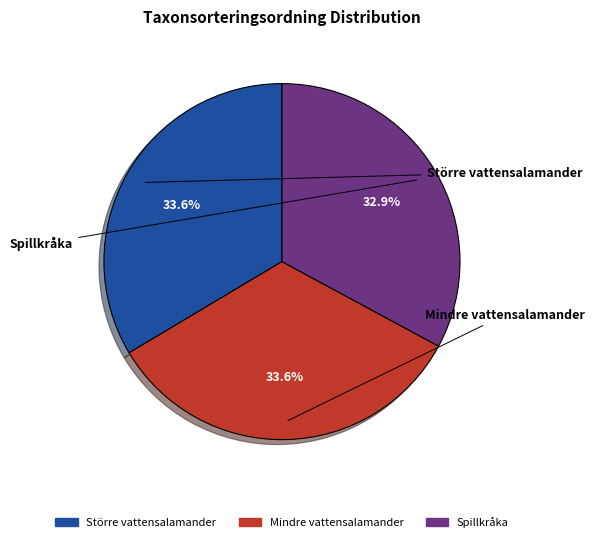

What percentage is the Större vattensalamander slice, to the nearest percent?

34%